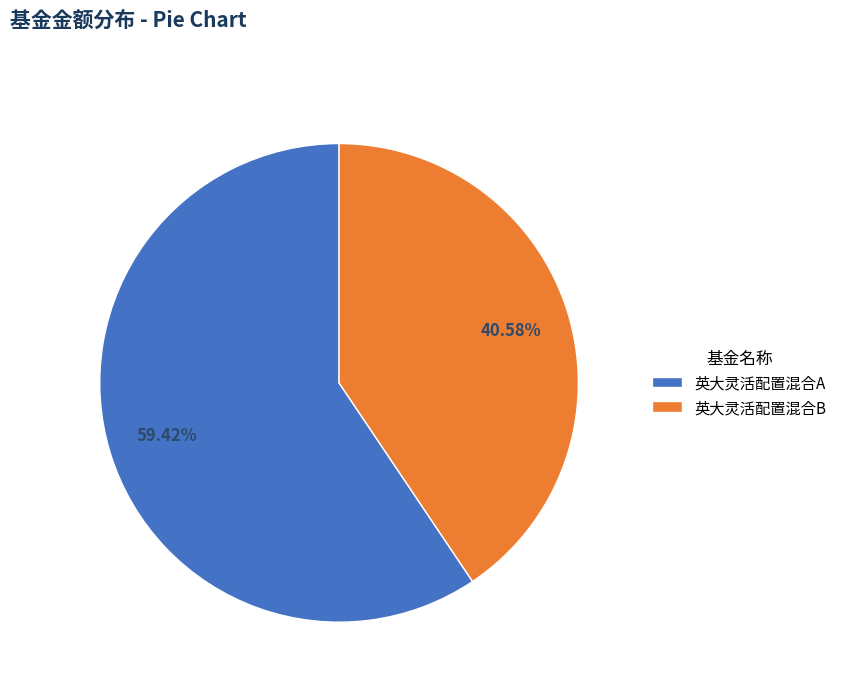

Which has a higher value, 英大灵活配置混合A or 英大灵活配置混合B?

英大灵活配置混合A